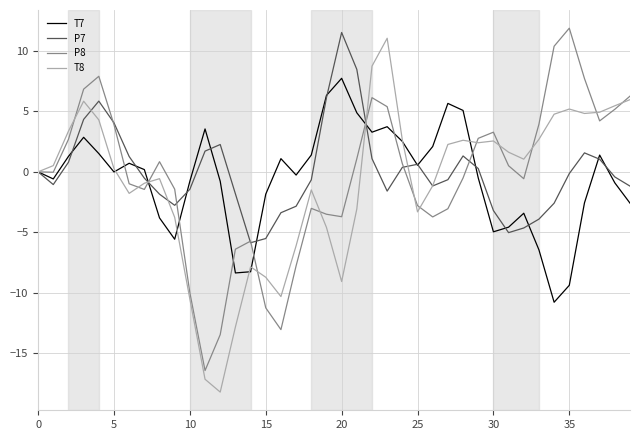

Which series ends up on top after the final intersection of P7 and T8?

T8